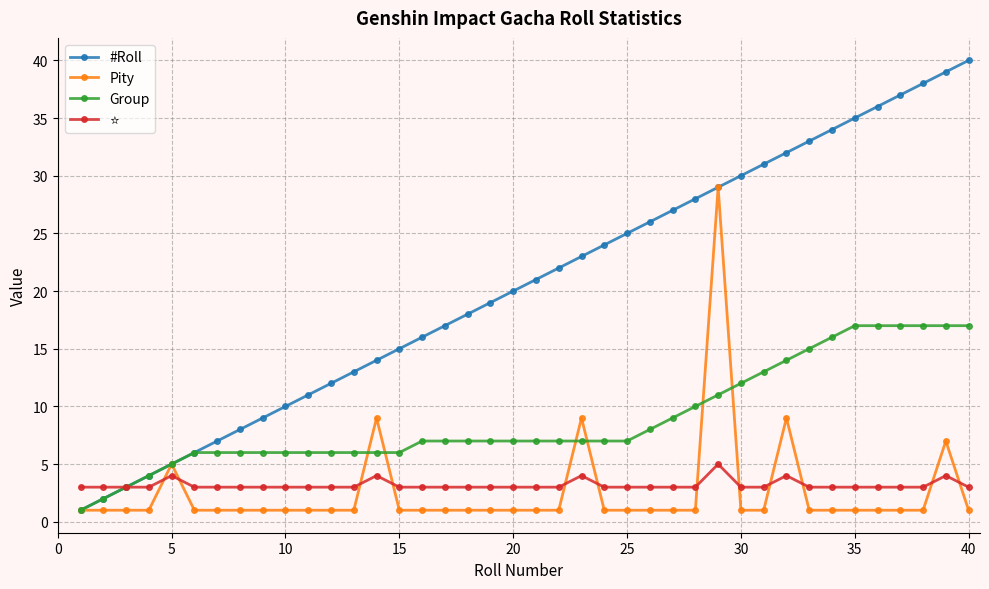

Which series has the largest total across all categories?

#Roll